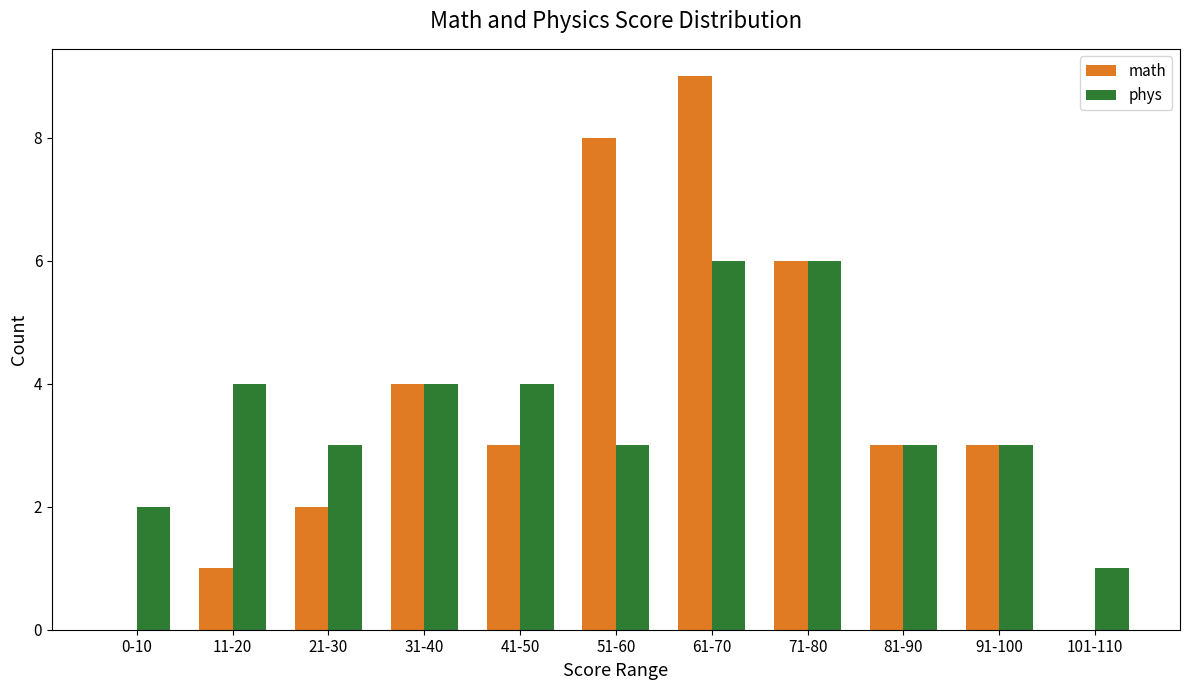

Between 0-10 and 51-60, which series saw the biggest shift?

math